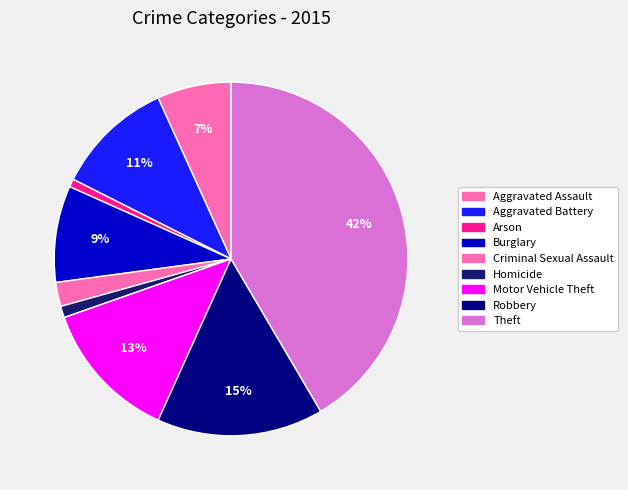

How many slices are in this pie chart?

9